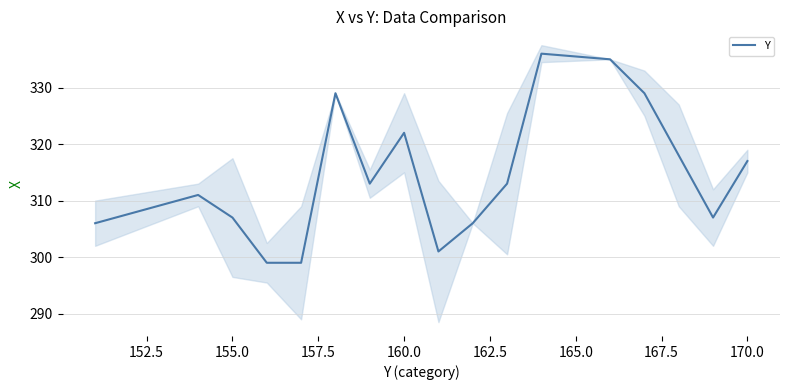

The Y series shows 322 at 160.0. True or false?

True